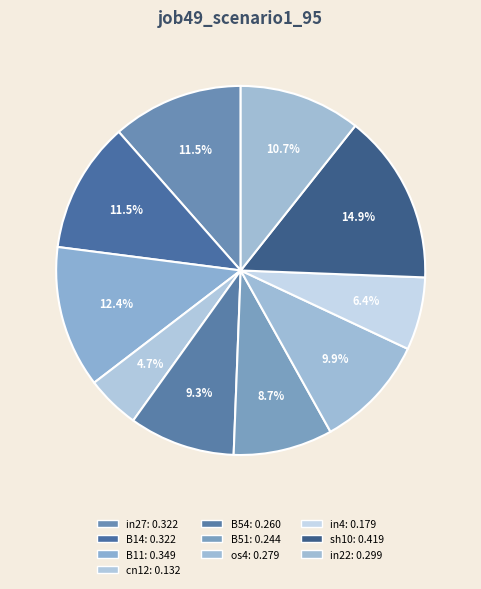

Does os4 account for over 50% of the chart?

No